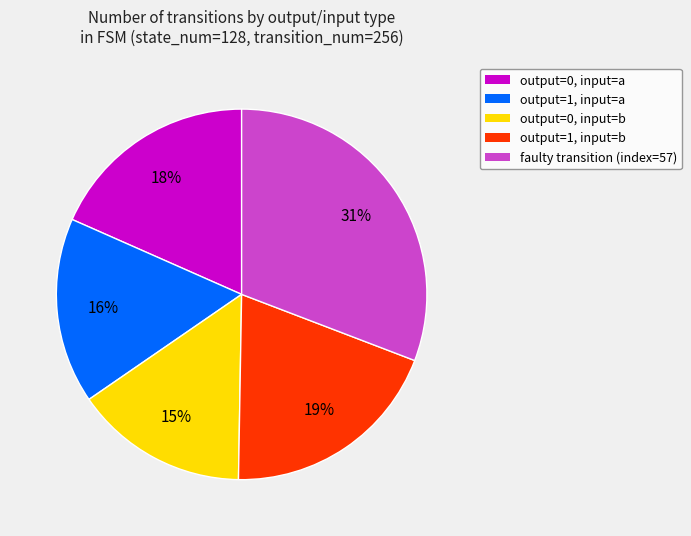

Is the sum of output=0, input=a and faulty transition (index=57) greater than half?

No